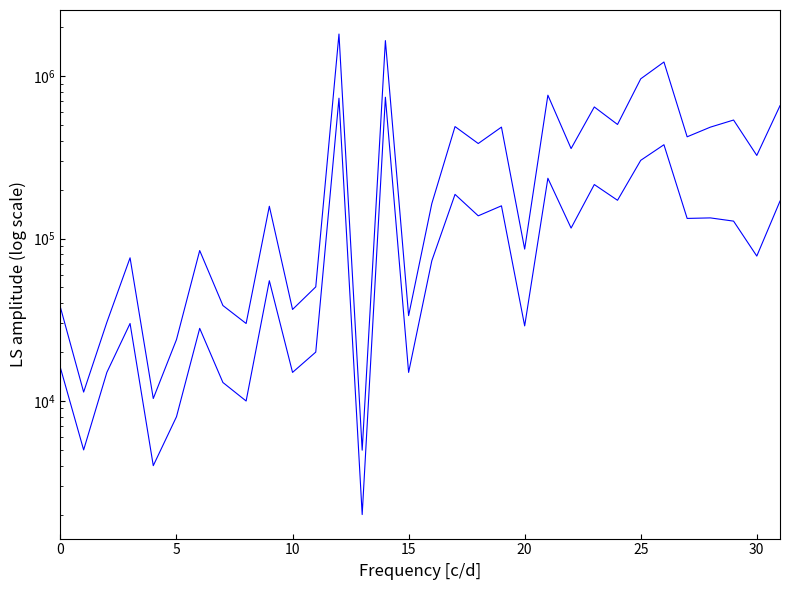

What are all the series names shown in the legend?

col_1 (Volume shares), col_2 (Volume amount)